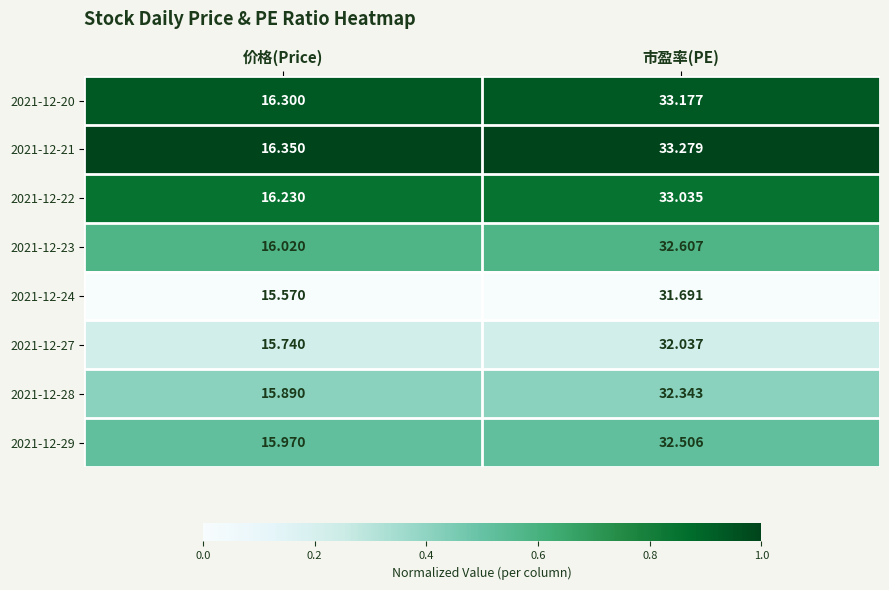

At which category does the chart reach its peak across all series?

市盈率(PE)